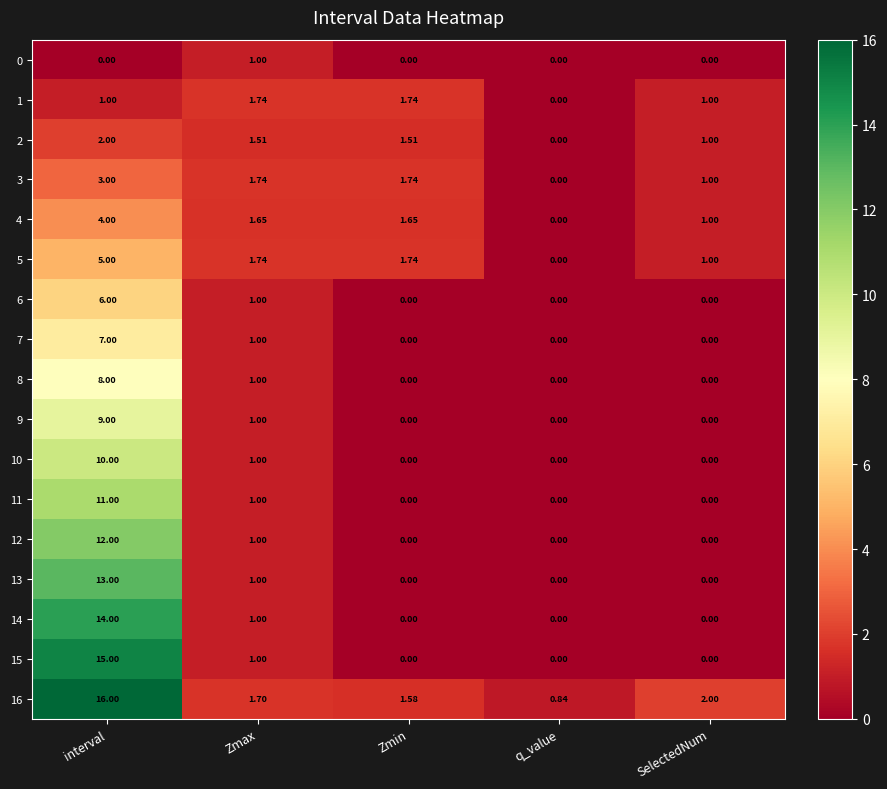

At which category does the chart reach its peak across all series?

interval